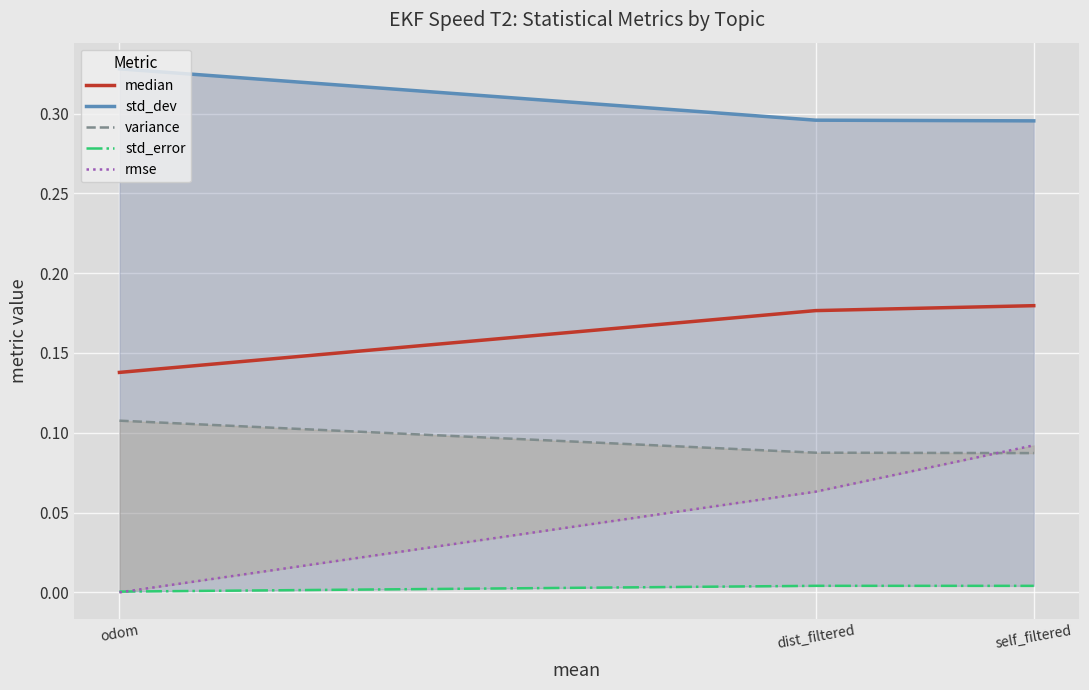

At which label is rmse closest to 0?

odom